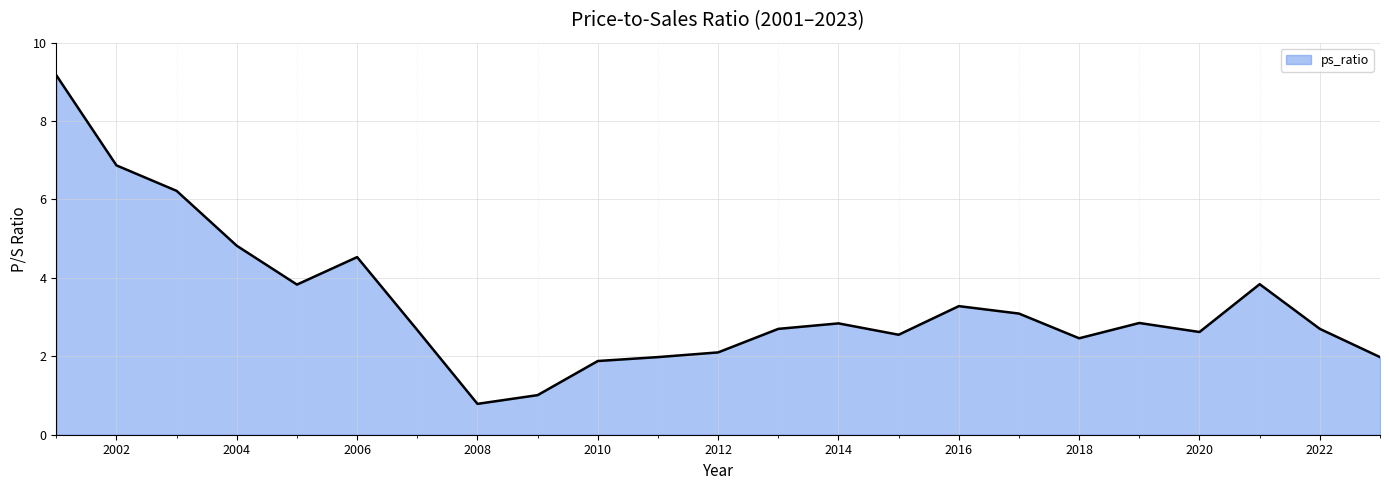

What is the smallest value displayed?

0.8